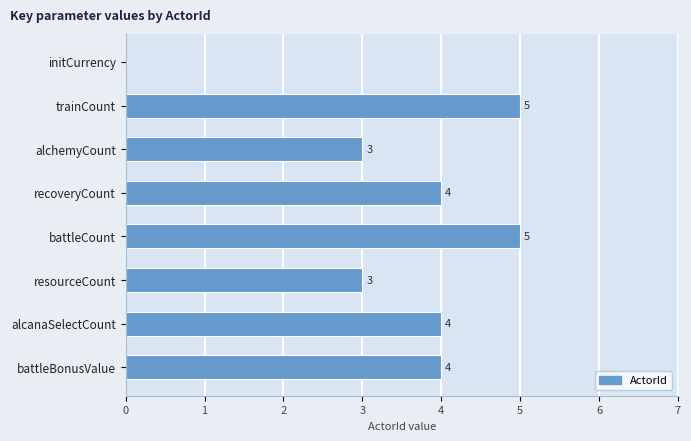

Which has a higher value, battleCount or battleBonusValue?

battleCount